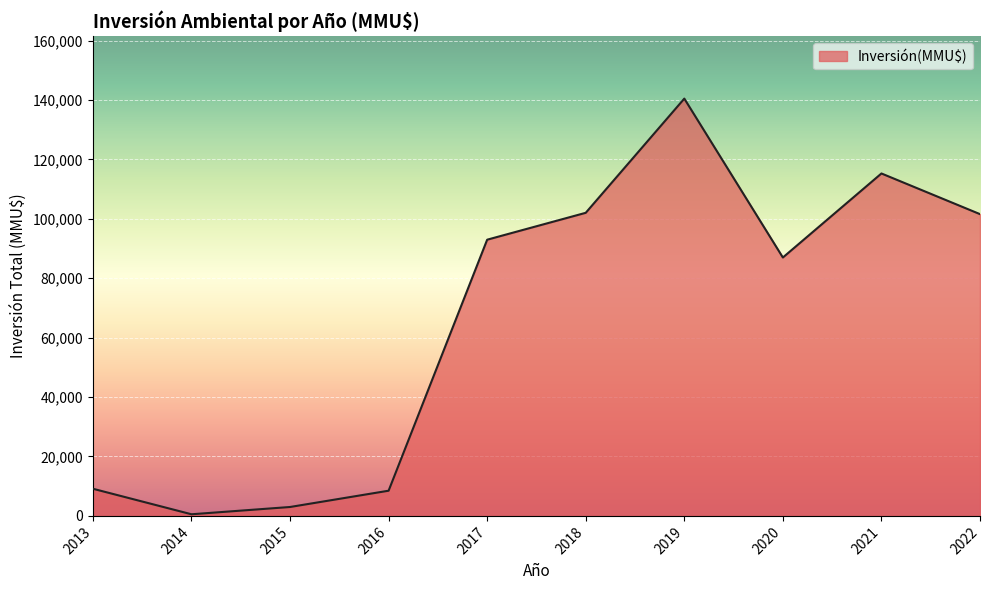

Which category has the highest value across all series?

2019